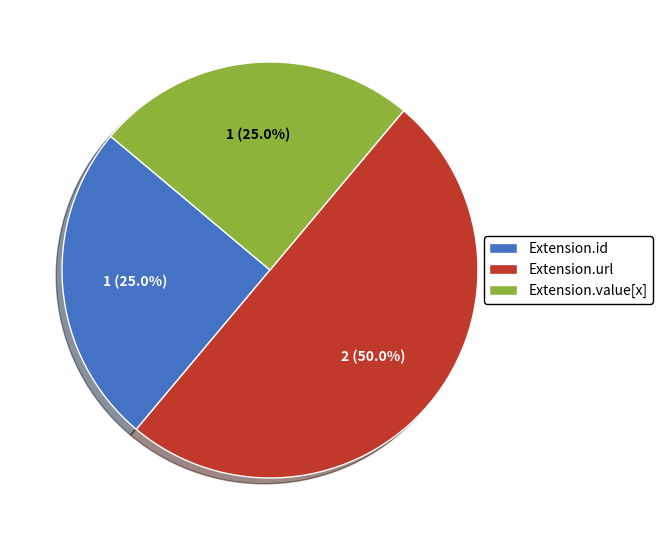

What is the largest slice in the pie chart?

Extension.url